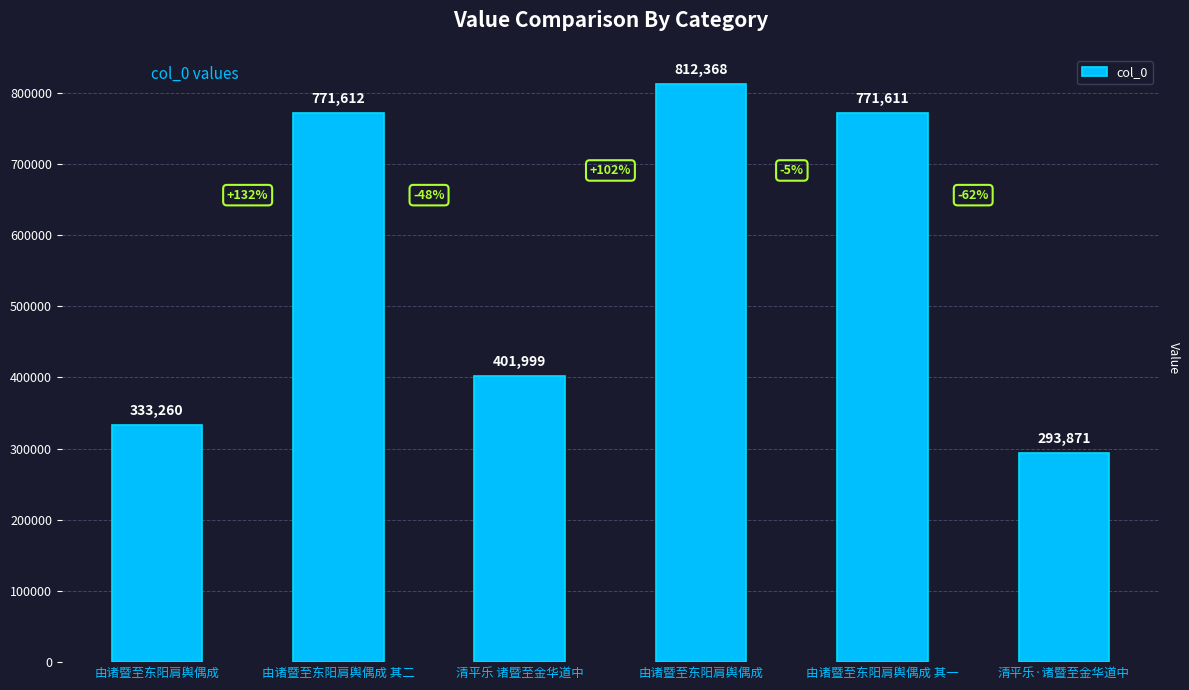

Is it true that the value at 清平乐·诸暨至金华道中 is 415049?

False